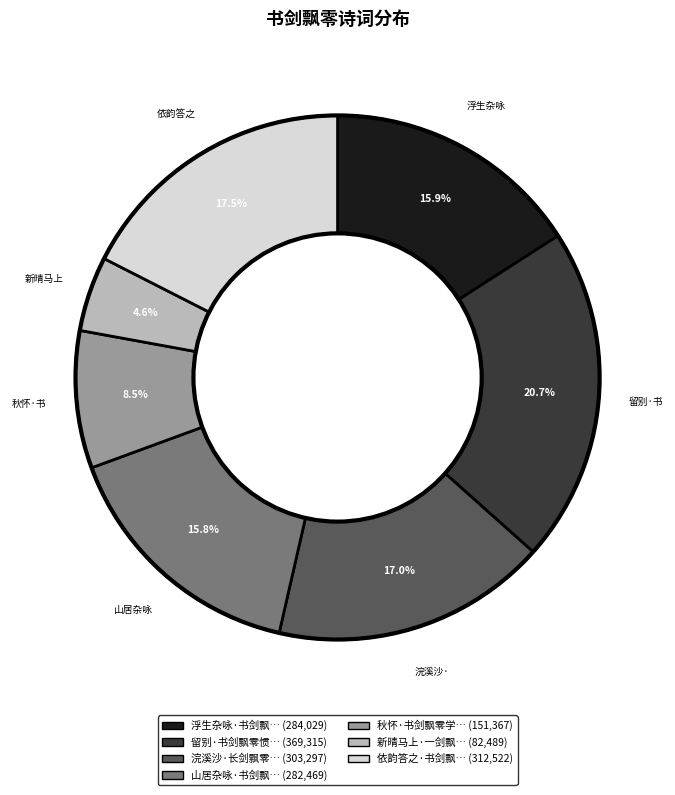

Count the number of slices in the pie.

7